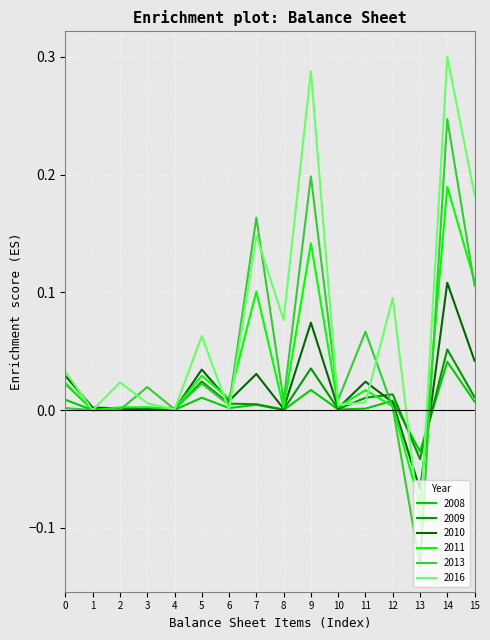

Which series has the largest range (max minus min)?

2016